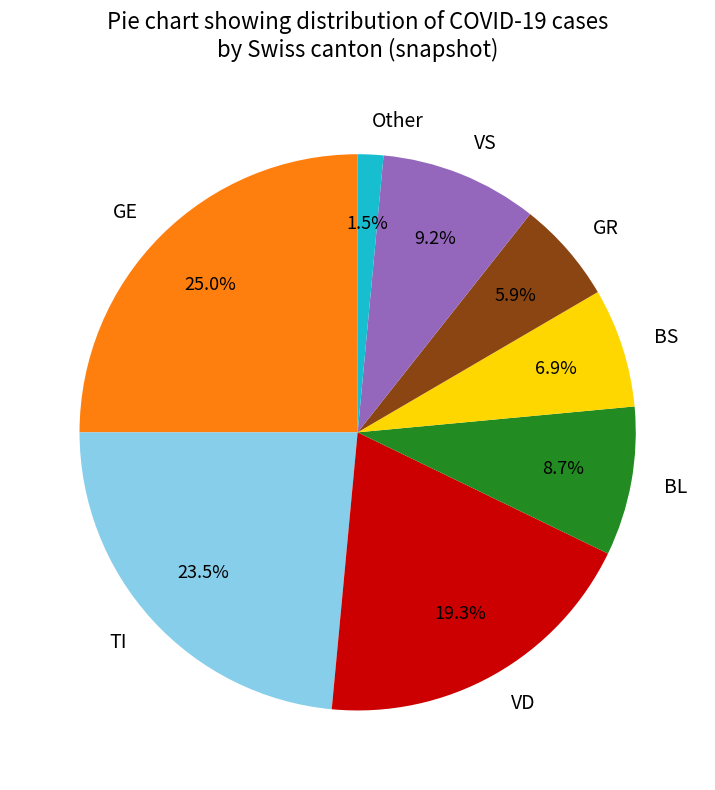

Which category has the biggest portion of the pie?

GE